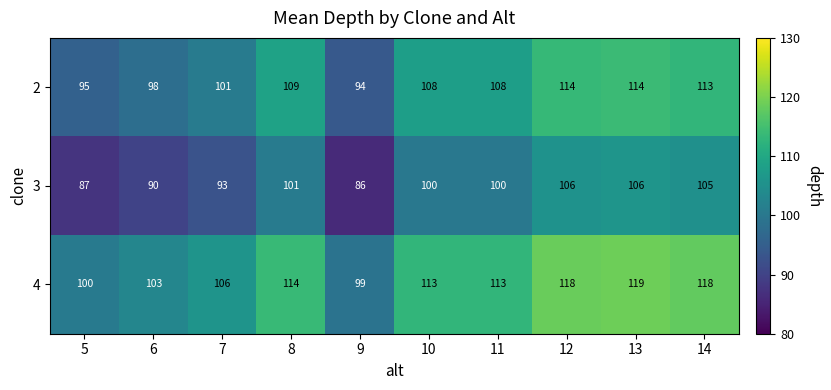

Reading right to left, transcribe all the data shown in this chart.

2: 113	114	114	108	108	94	109	101	98	95
3: 105	106	106	100	100	86	101	93	90	87
4: 118	119	118	113	113	99	114	106	103	100